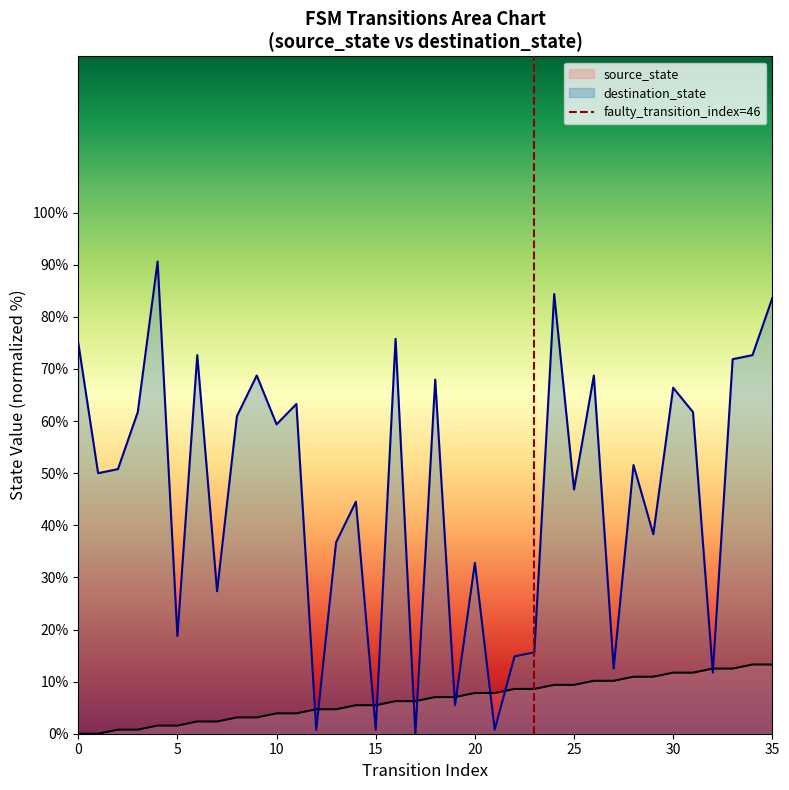

What is the approximate value at 5?

1